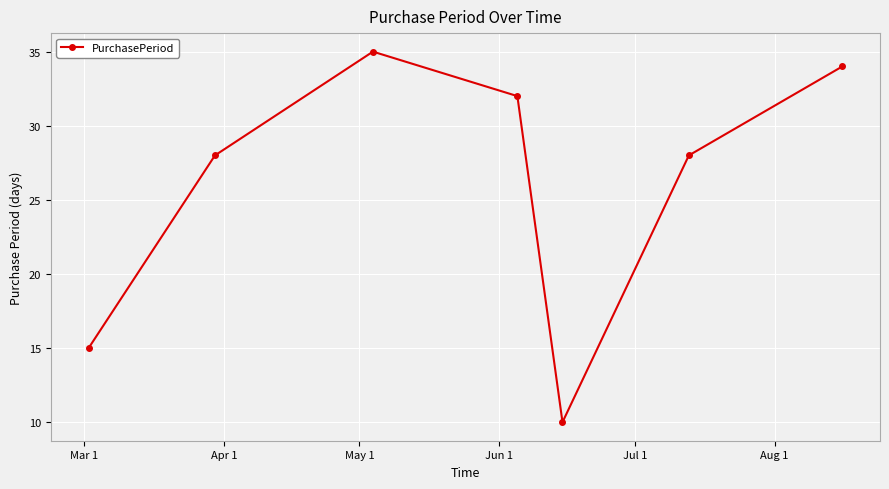

What is the greatest value displayed?

35